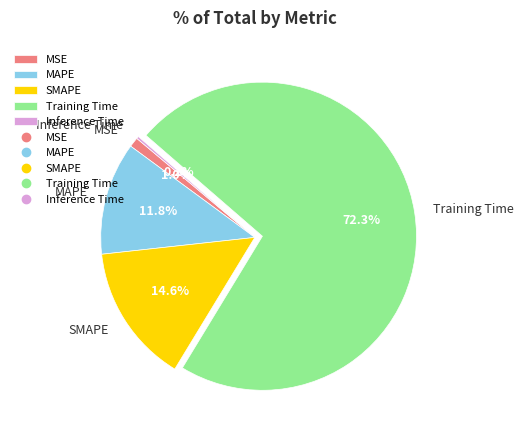

What is the largest slice in the pie chart?

Training Time